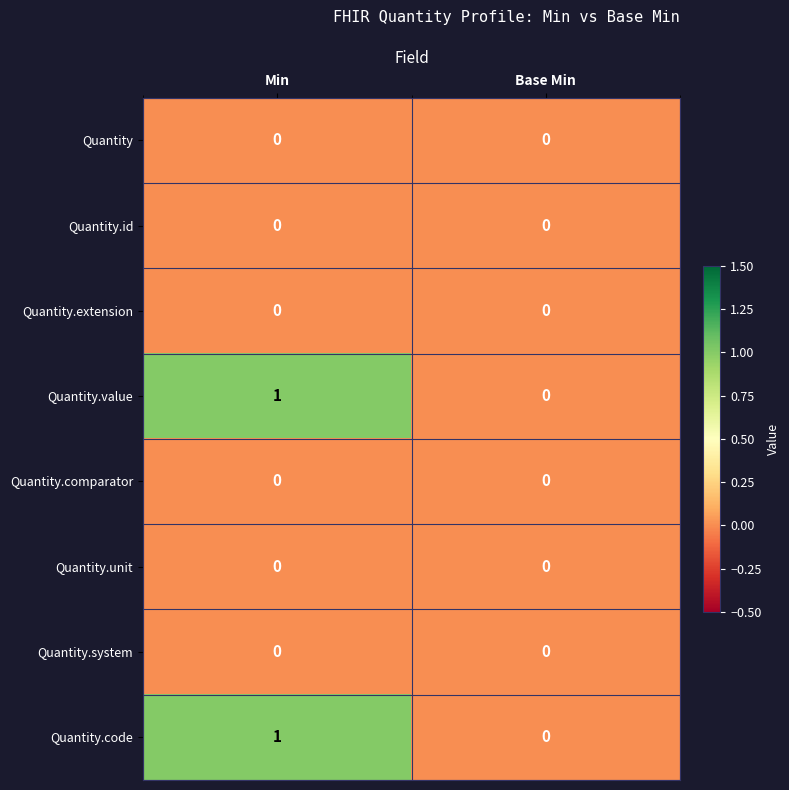

Is the value of Quantity.value at Base Min greater than the value of Quantity.code at Min?

No